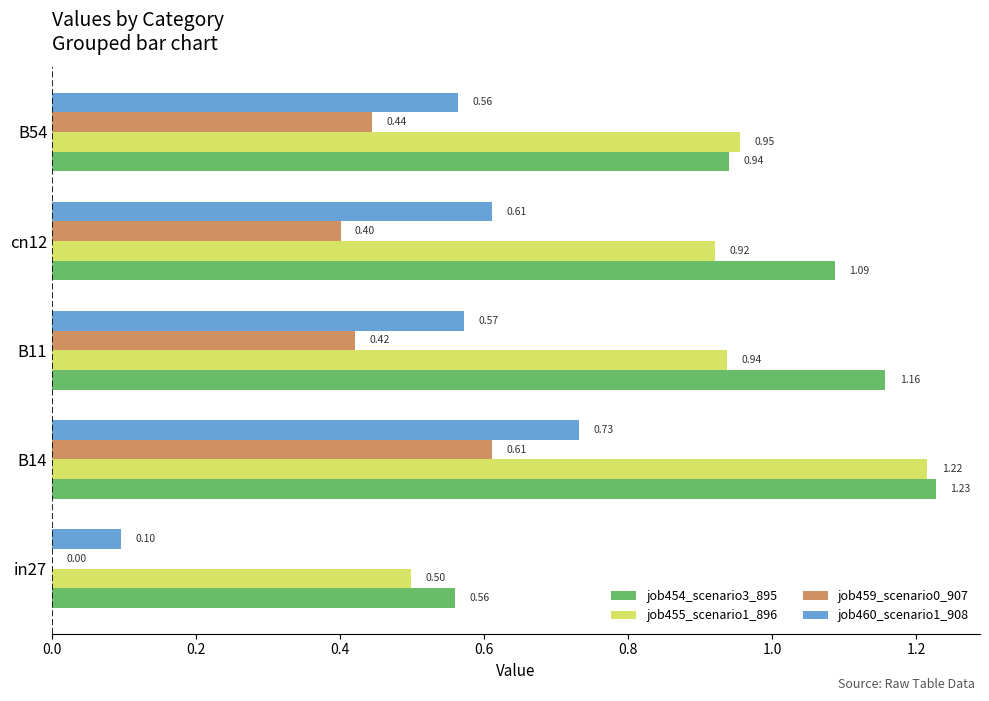

What is the sum of all job460_scenario1_908 values?

2.6